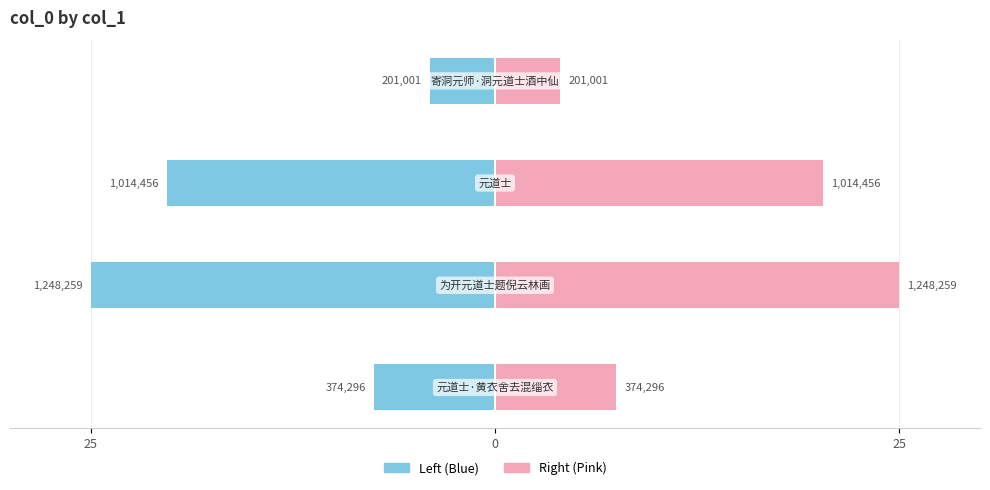

Rank the series by their average value, from lowest to highest.

col_0 (left), col_0 (right)